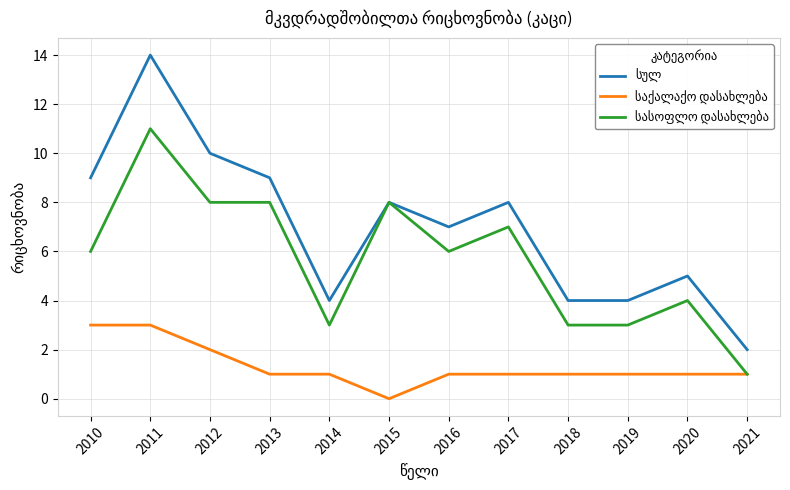

What is the spread (max minus min) of values at 2010?

6